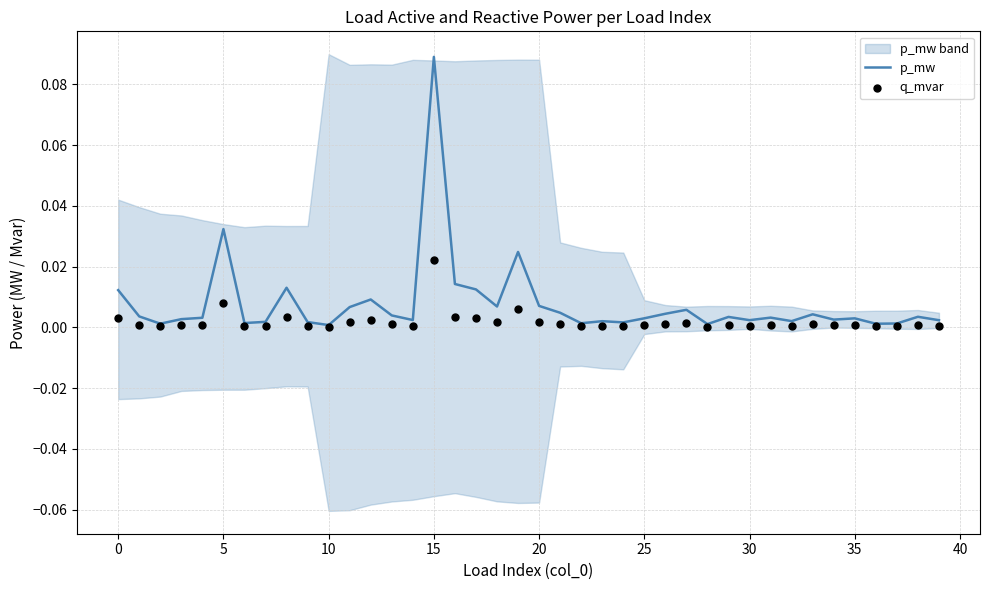

At which category is the sum across all series the highest?

15